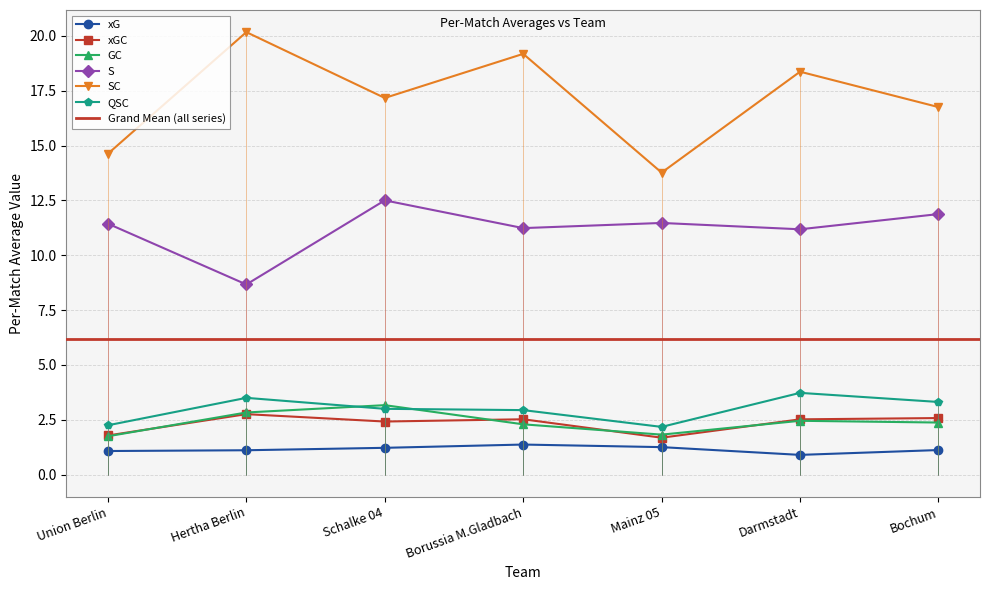

How many xG values are between 1 and 2?

6